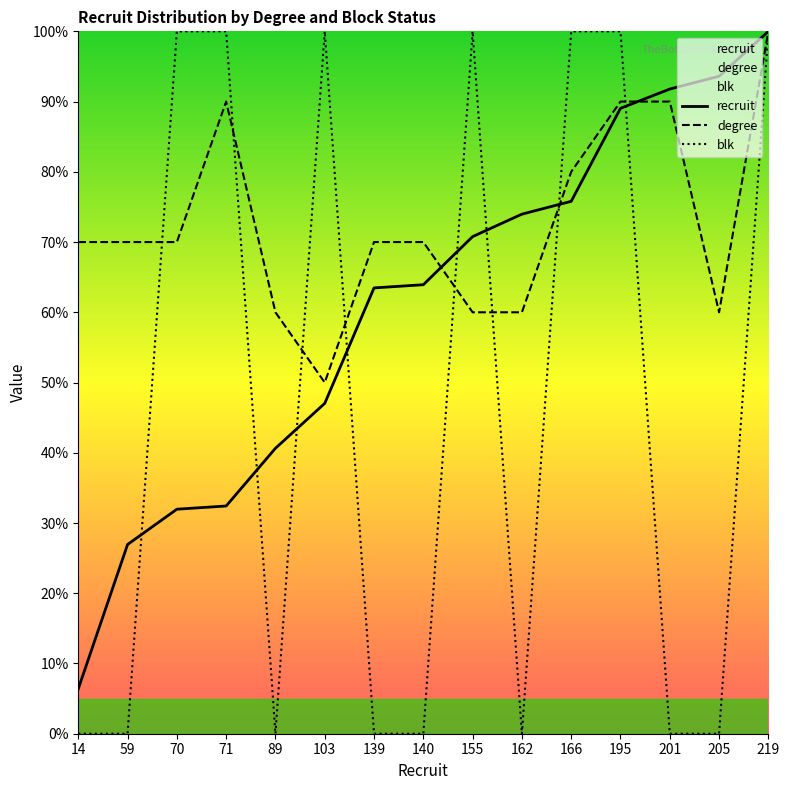

At which label is blk closest to 0?

14